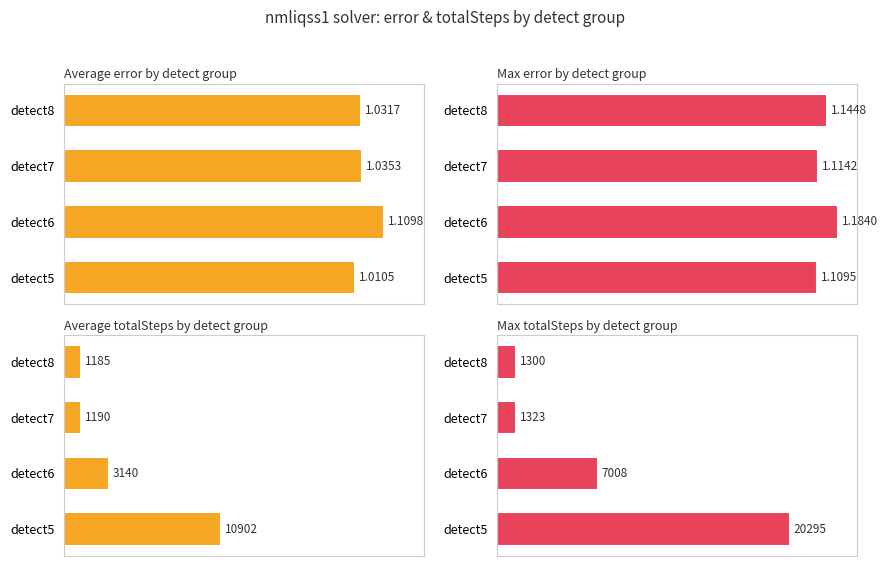

Which series has the largest total across all categories?

Max totalSteps by detect group